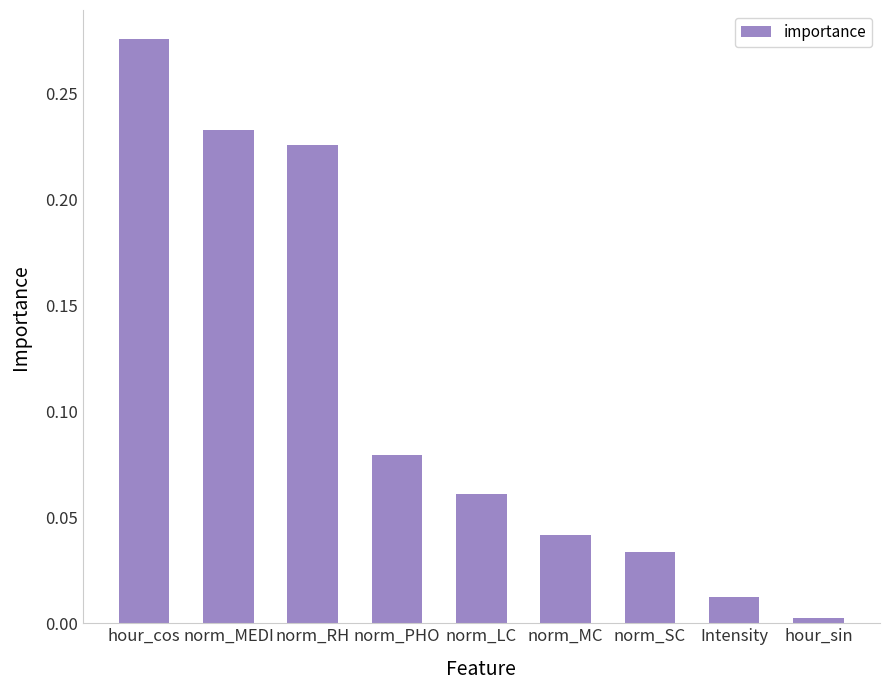

At which category does the chart reach its minimum across all series?

hour_sin